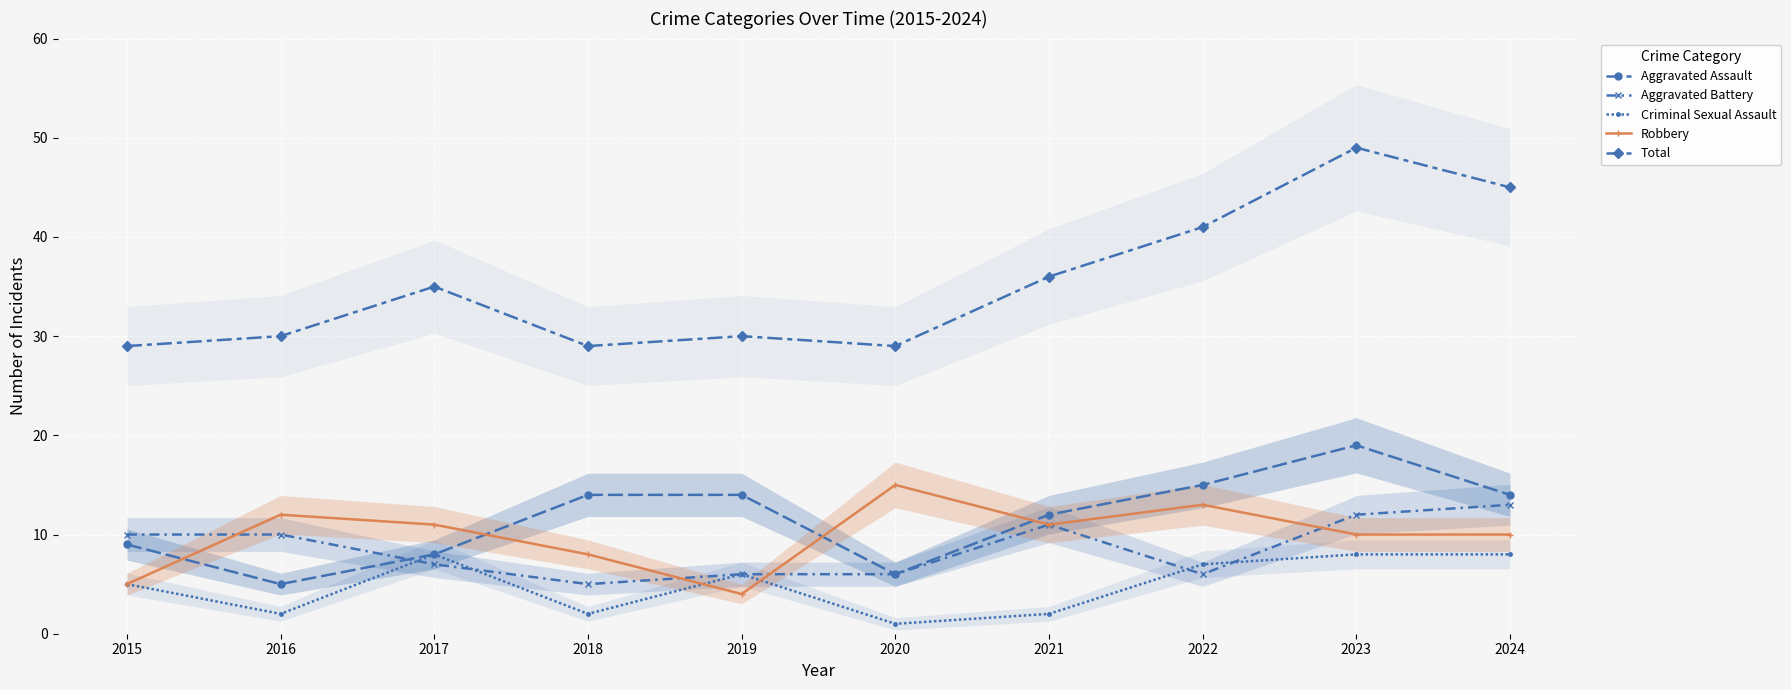

Which series has the largest range (max minus min)?

Total